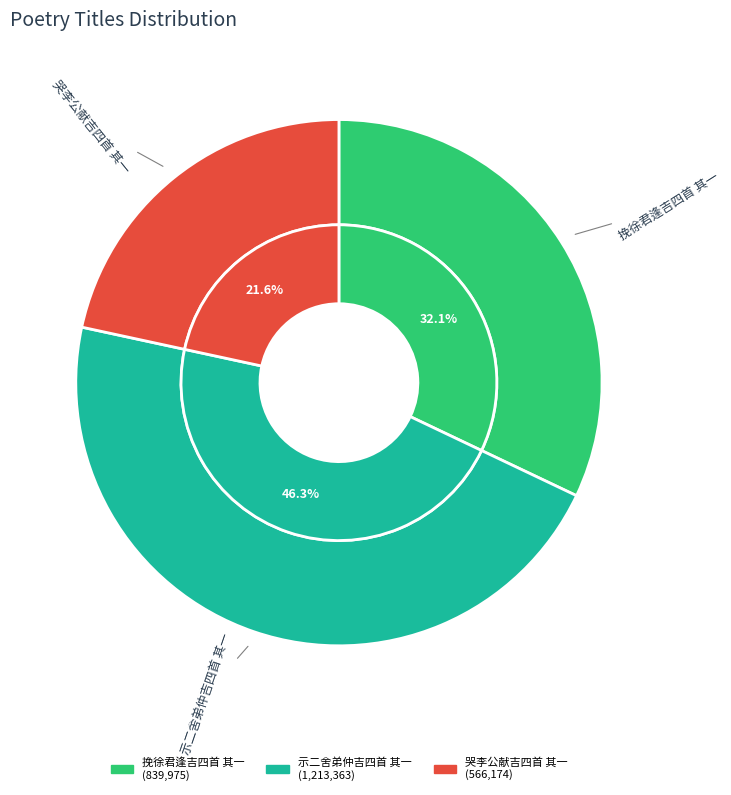

Count the number of slices in the pie.

3